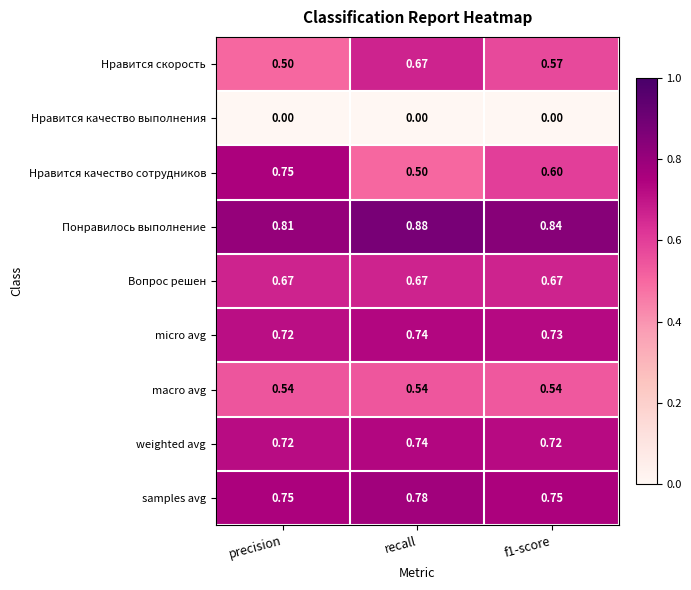

Which series has the largest range (max minus min)?

Нравится качество сотрудников